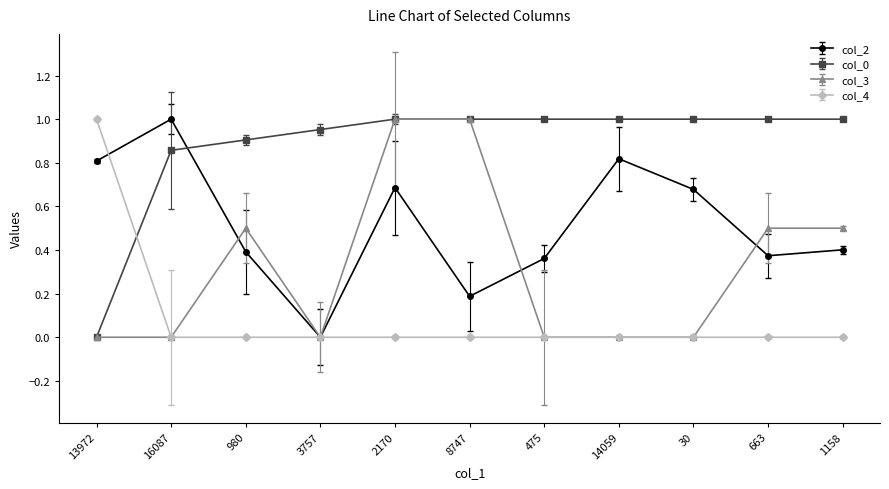

Does the chart display data point markers on the line(s)?

Yes